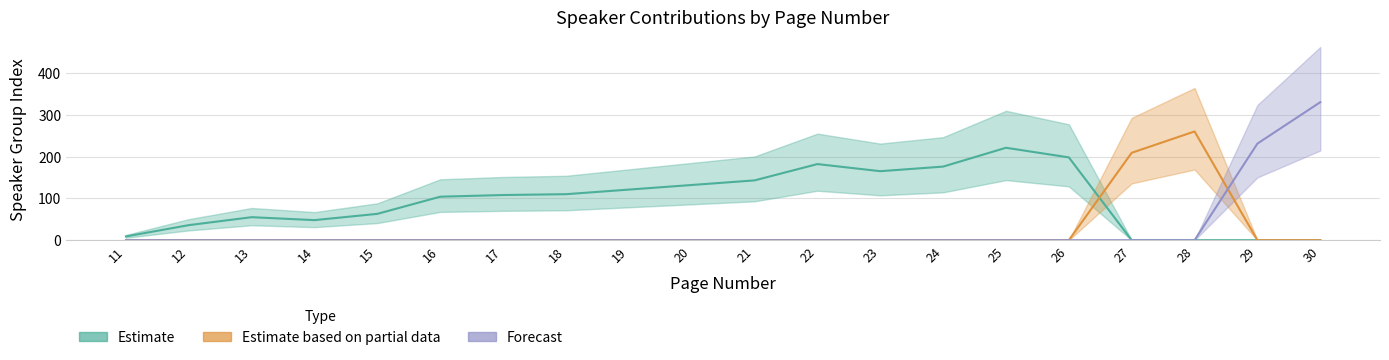

What is the sum of the Estimate based on partial data values at 12 and 27?

209